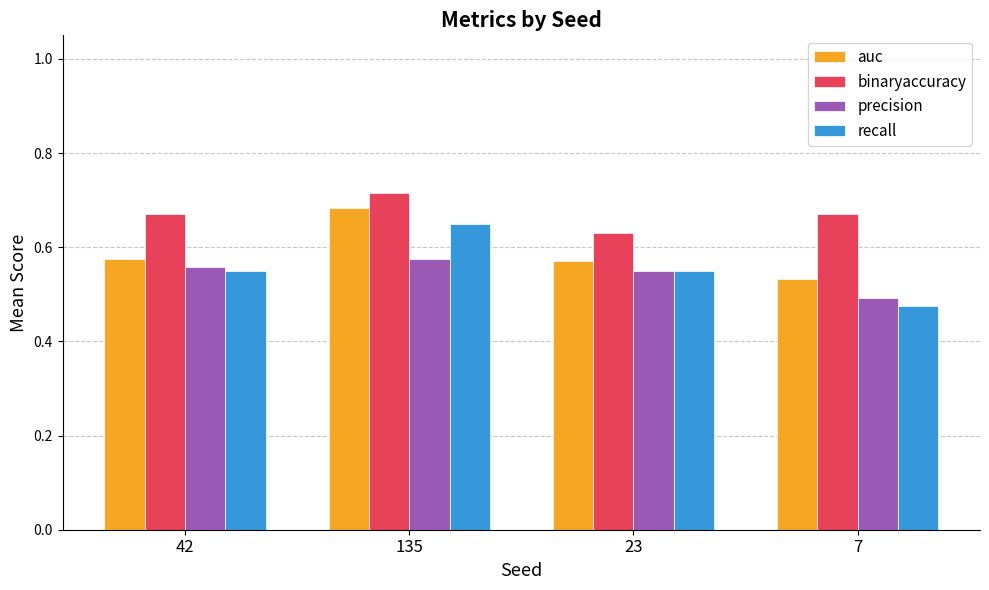

How many series are shown in this chart?

4